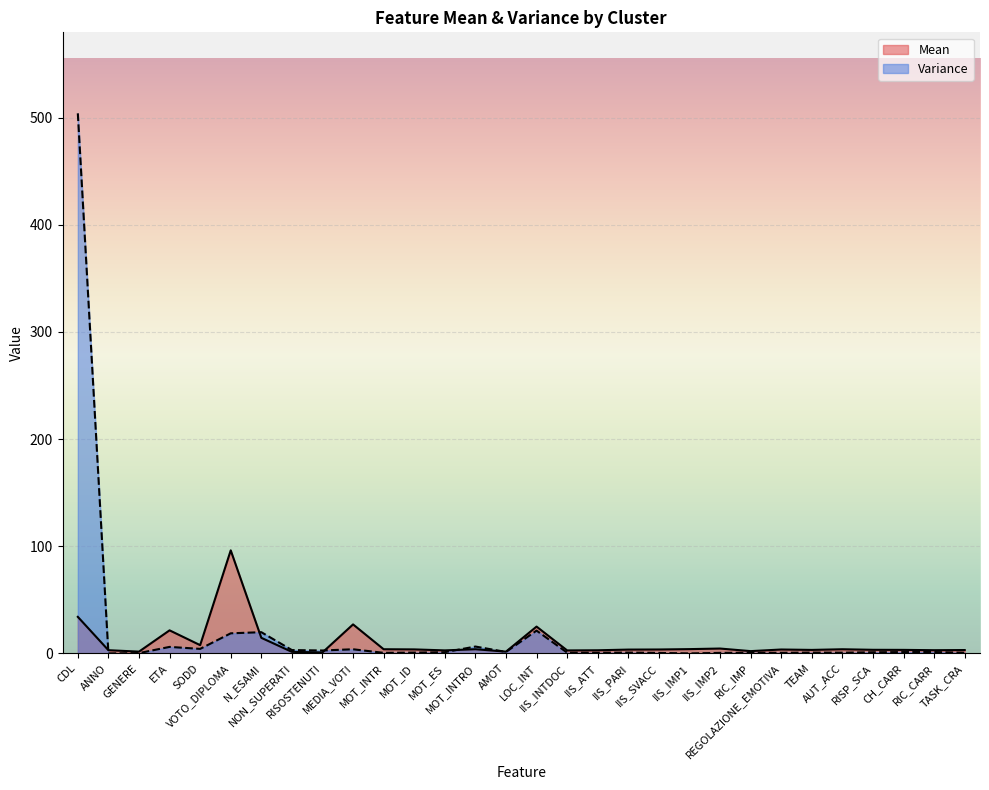

What is the difference between the maximum and minimum values in the Mean series?

95.3